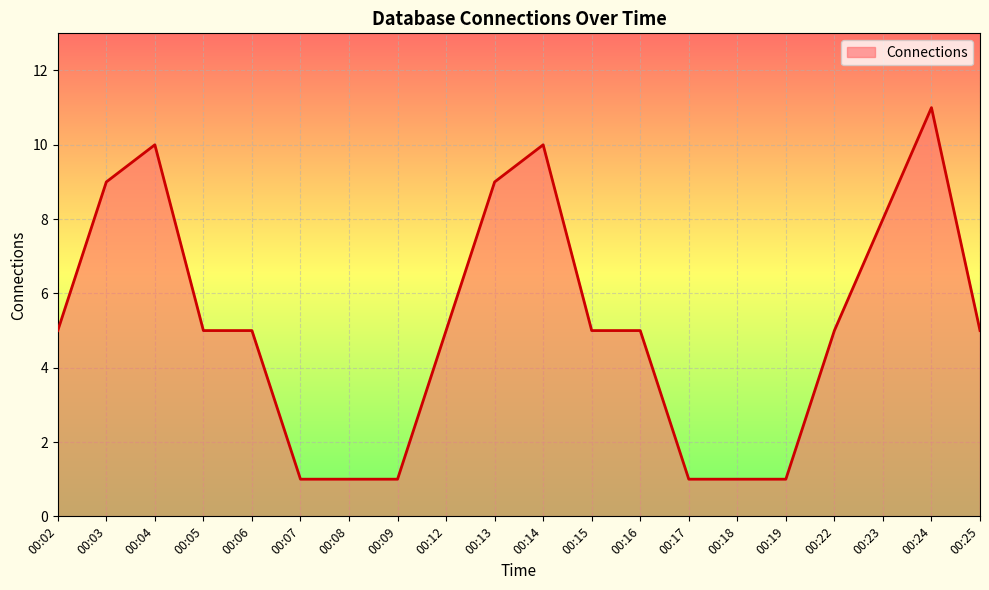

Is it true that the value at 00:17 is 1?

True